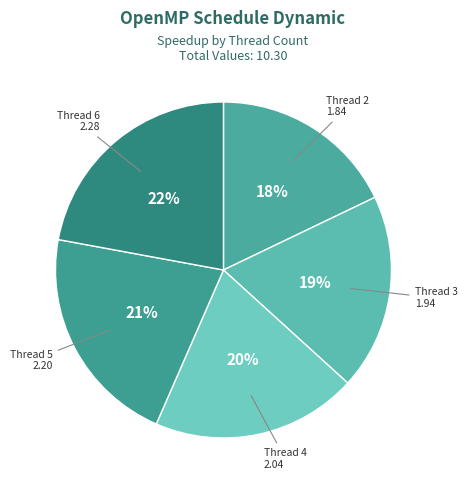

To the nearest percent, what percentage of the pie is Thread 3?

19%